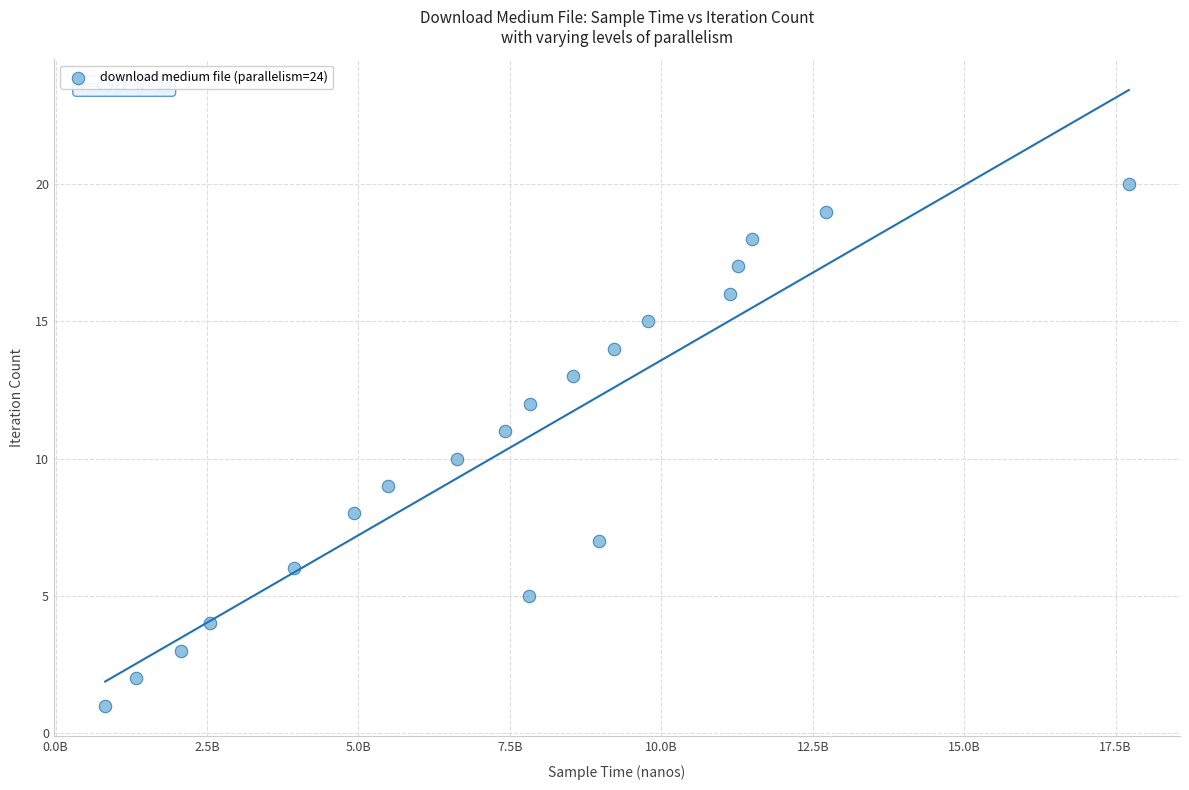

What is the range of Y values (max minus min)?

19